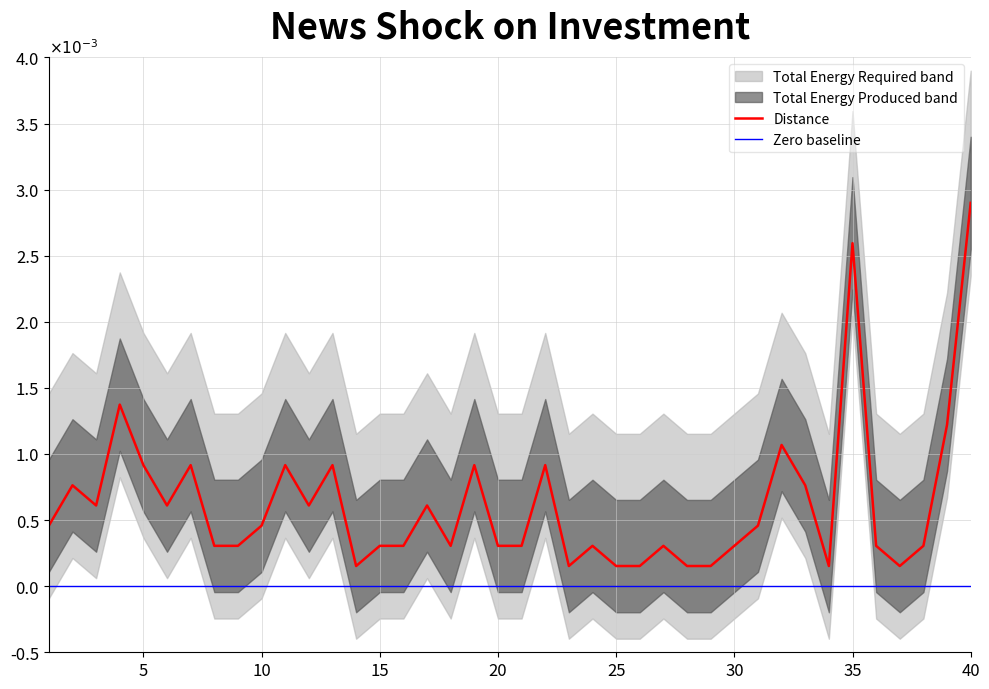

Which series has the largest range (max minus min)?

Distance